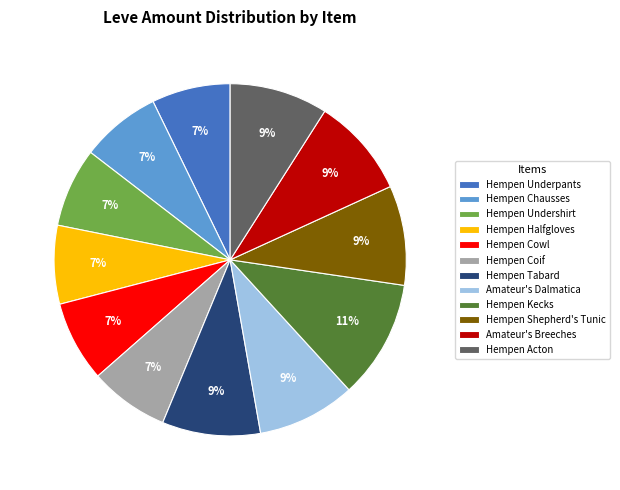

To the nearest percent, what is the difference between the largest and smallest slice percentages?

4%